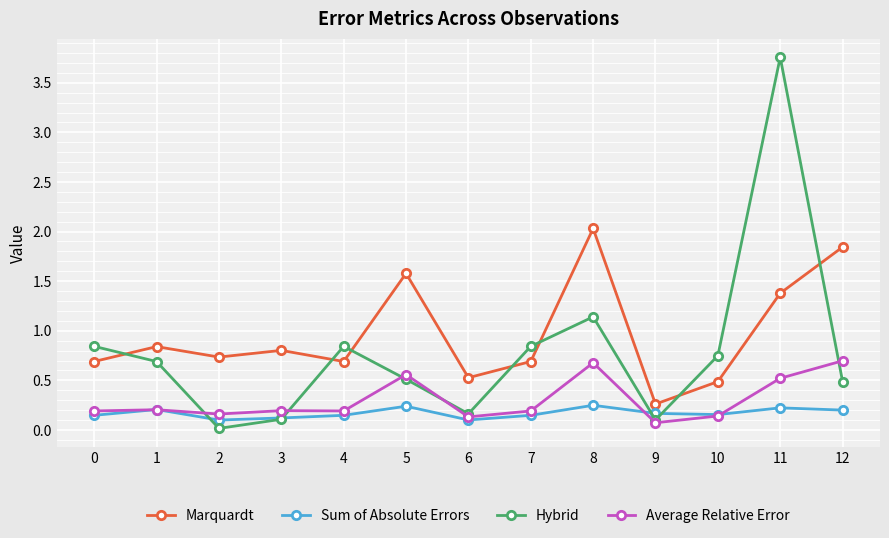

At how many categories does at least one series exceed 0?

13